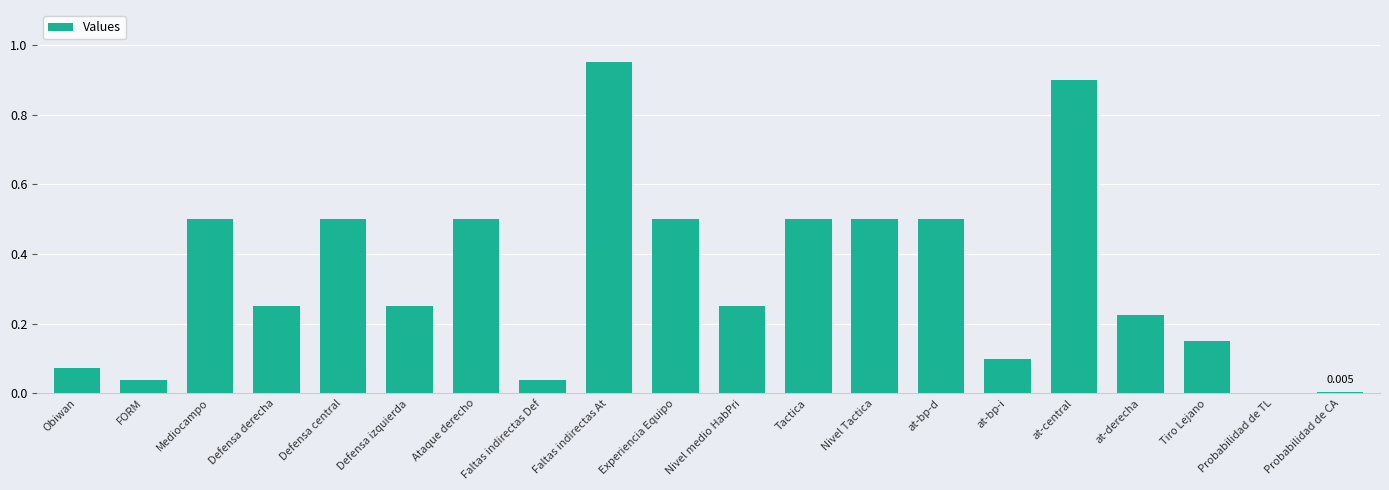

Which category has the highest value across all series?

Faltas indirectas At